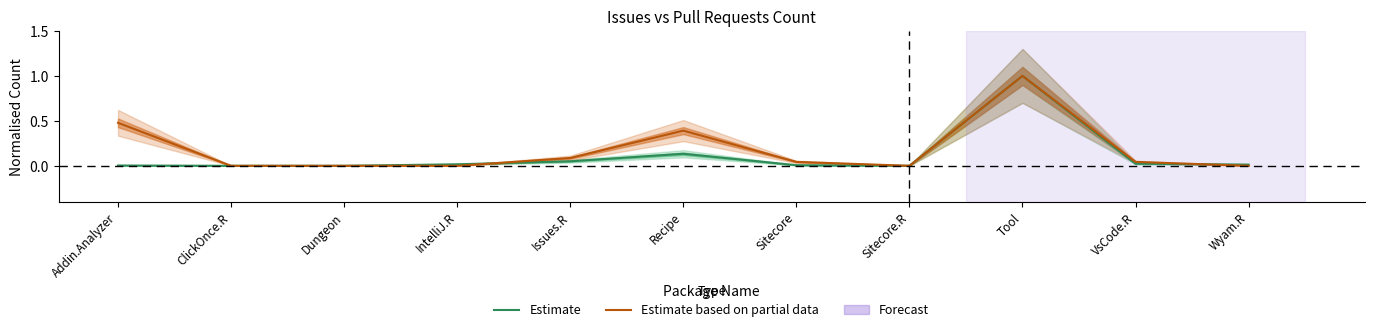

What is the difference between the maximum and second lowest values in the Estimate based on partial data series?

1.0